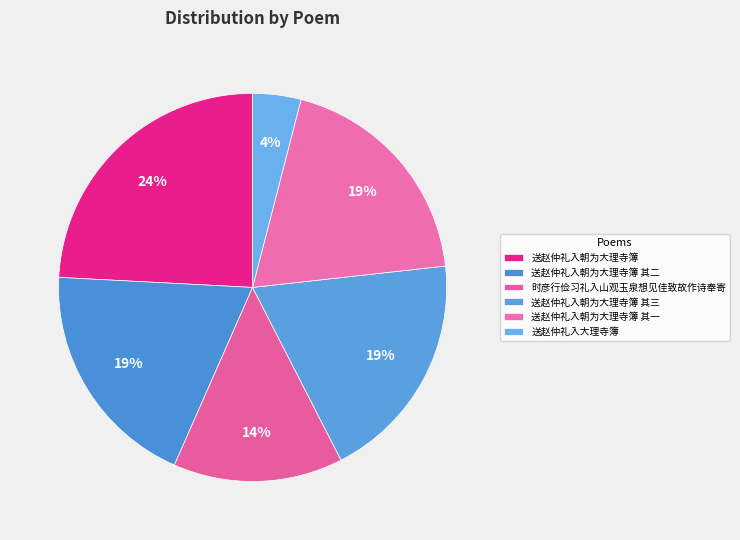

Approximately how many times larger is the value at 送赵仲礼入朝为大理寺簿 其三 compared to 送赵仲礼入朝为大理寺簿 其一?

1.0